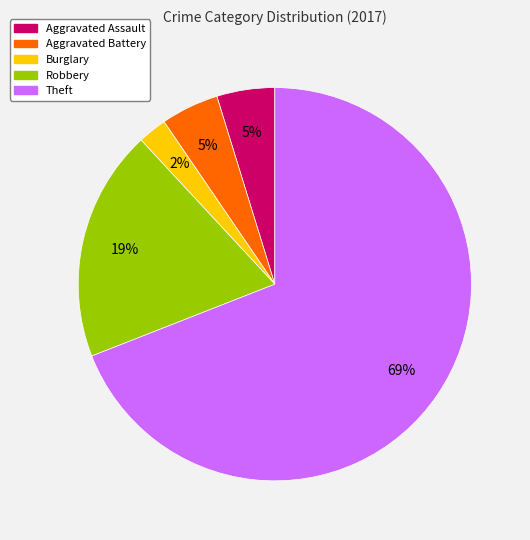

To the nearest percent, what is the average slice percentage?

20%